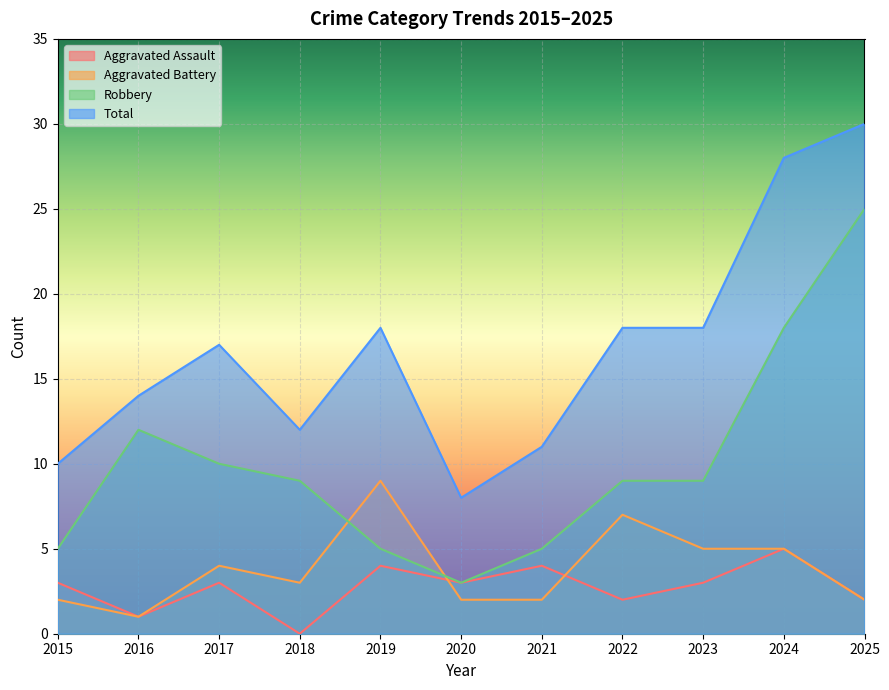

True or false: Robbery and Aggravated Assault cross at least once.

False